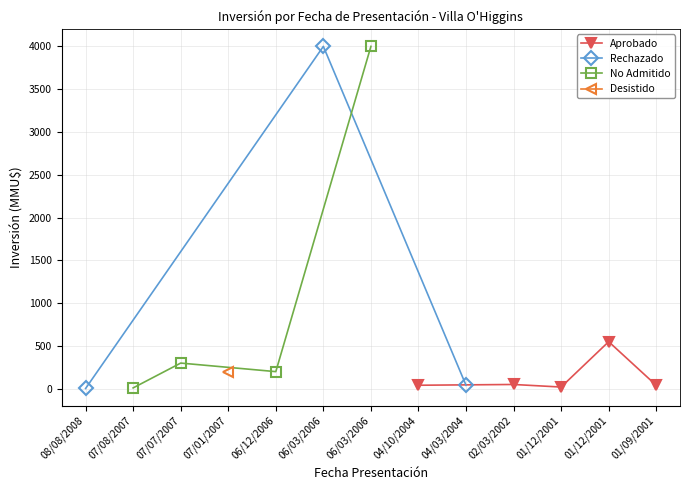

The value at 2006-03-27 is 6868.0. True or false?

False